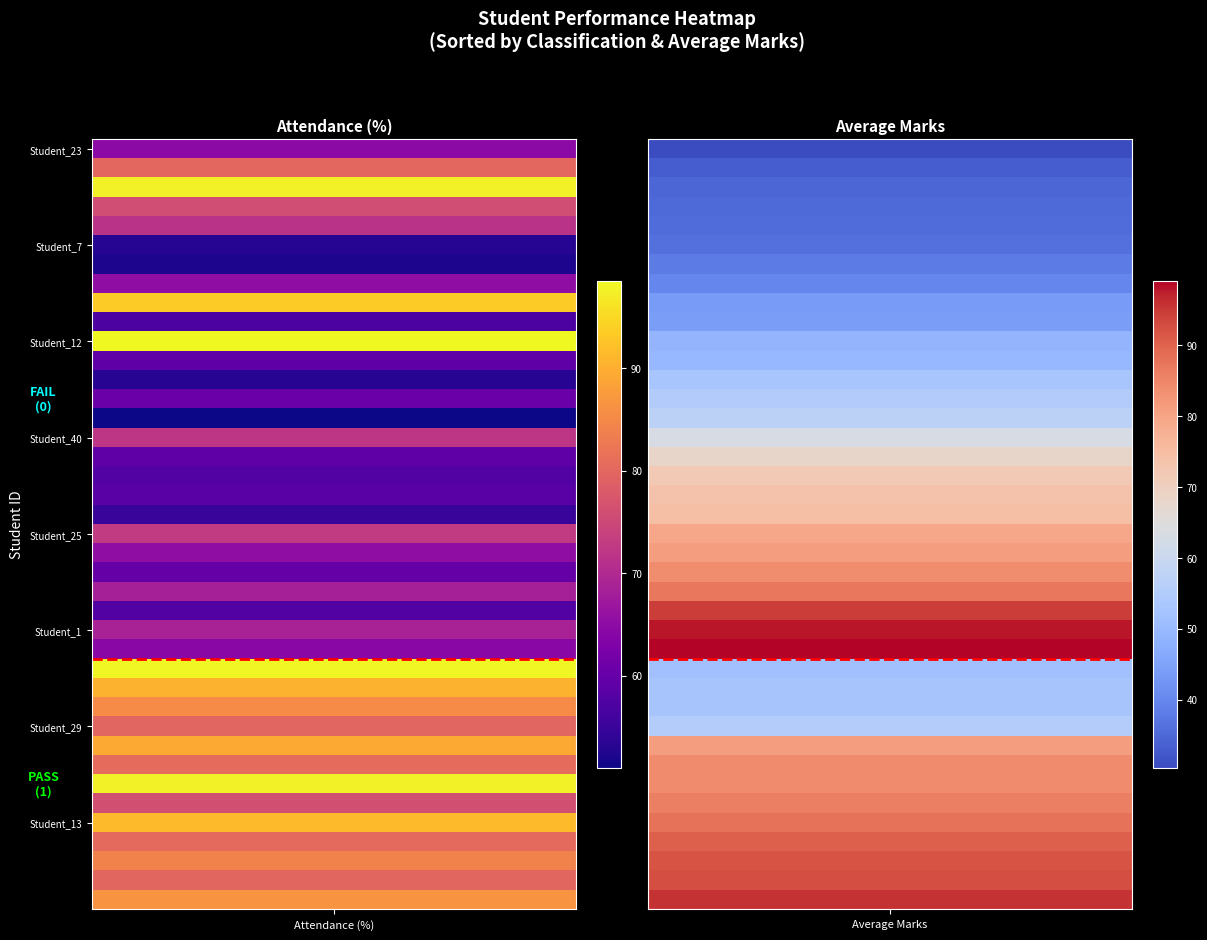

True or false: Student_13 has a value of 125.5 at 1.

False